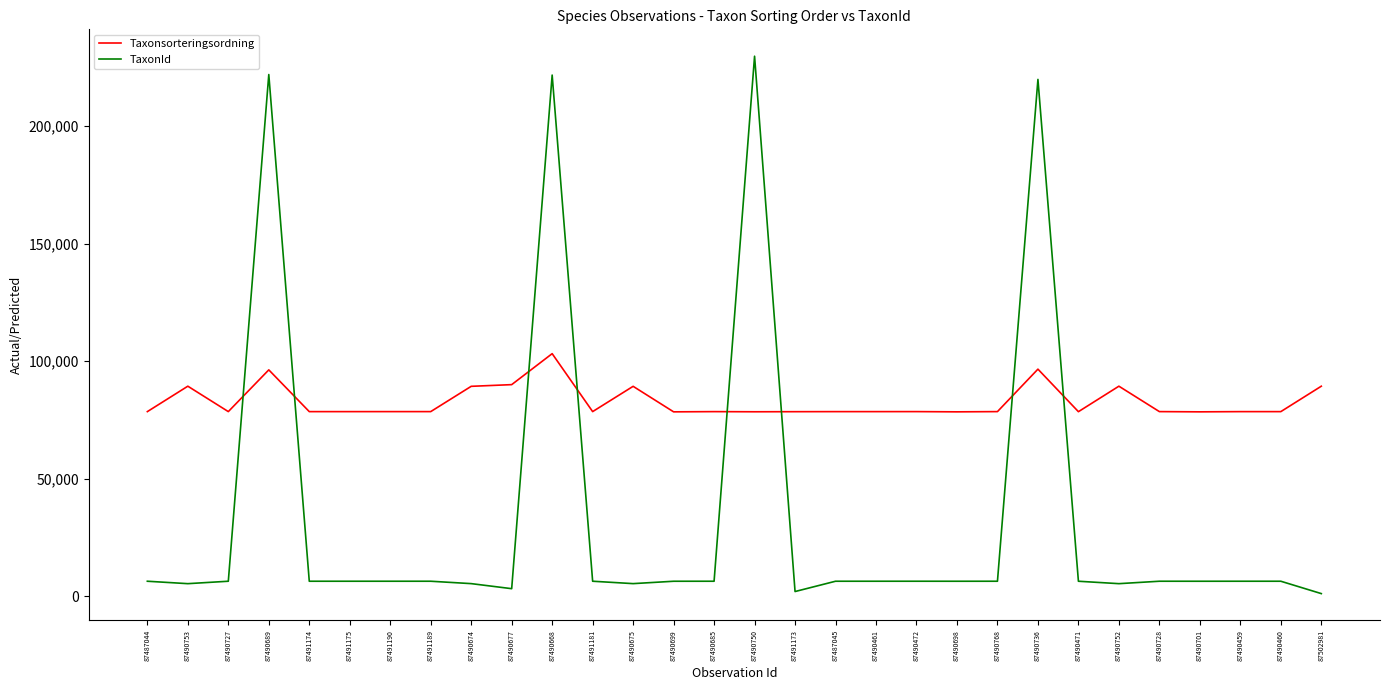

What is the difference between the highest and lowest values at 87490460?

72134